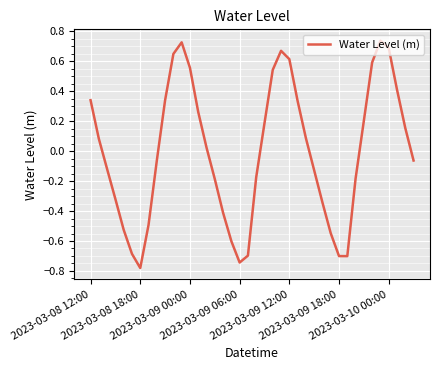

What is the difference between the maximum and minimum values?

1.5